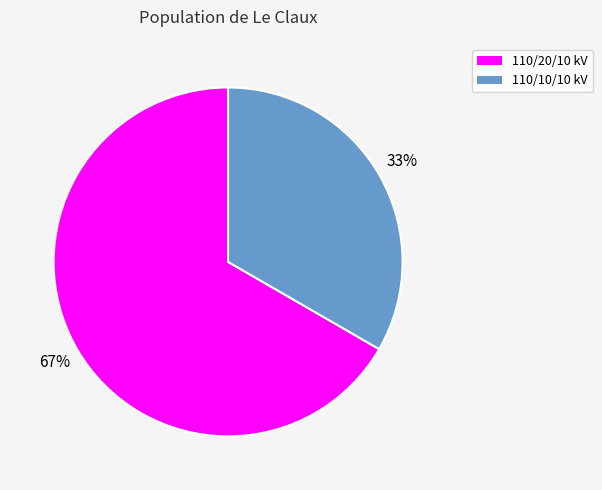

To the nearest percent, what is the average slice percentage?

50%